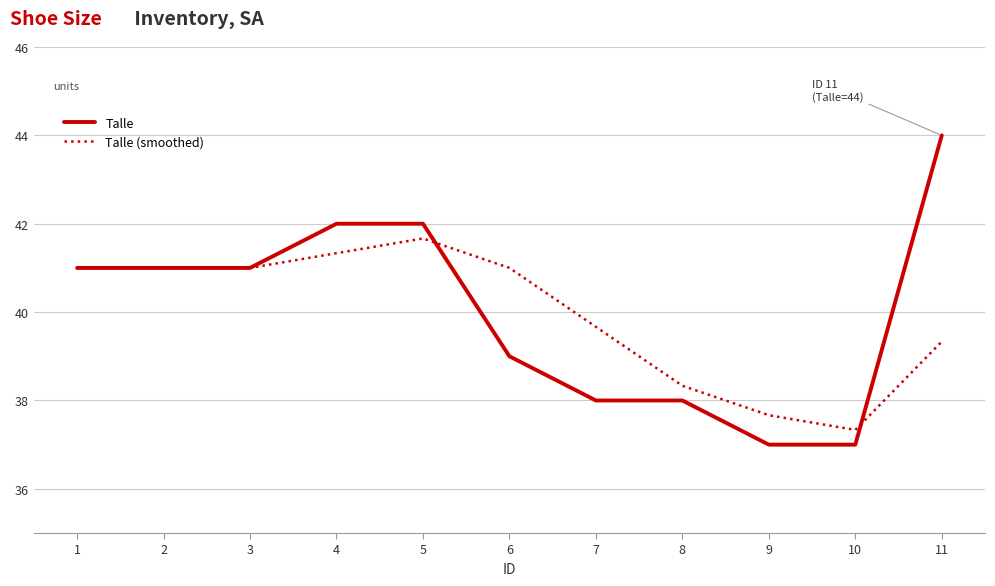

Is the value of Talle at 4 greater than the value of Talle (smoothed) at 5?

Yes